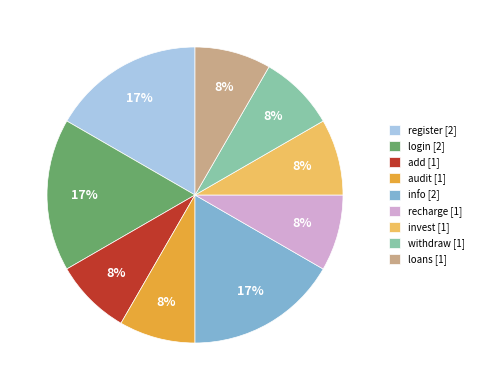

Is the sum of register [2] and add [1] greater than half?

No